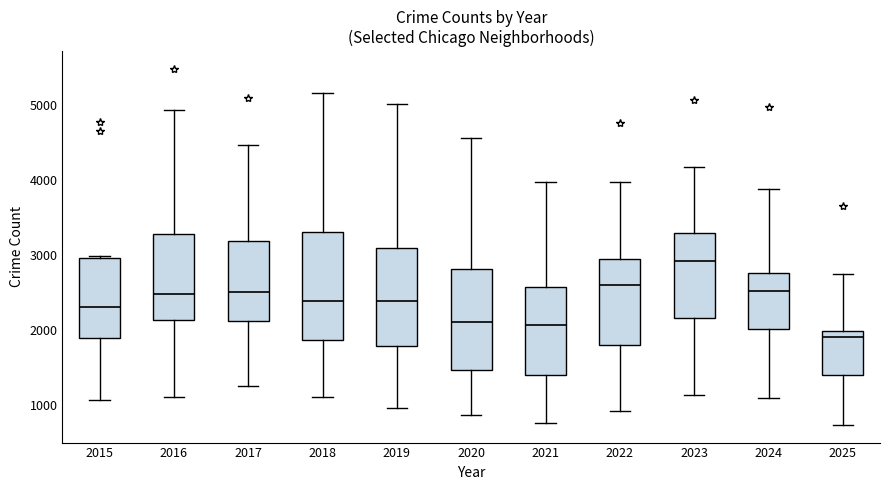

Which box is the tallest, from its lower edge to its upper edge?

2018